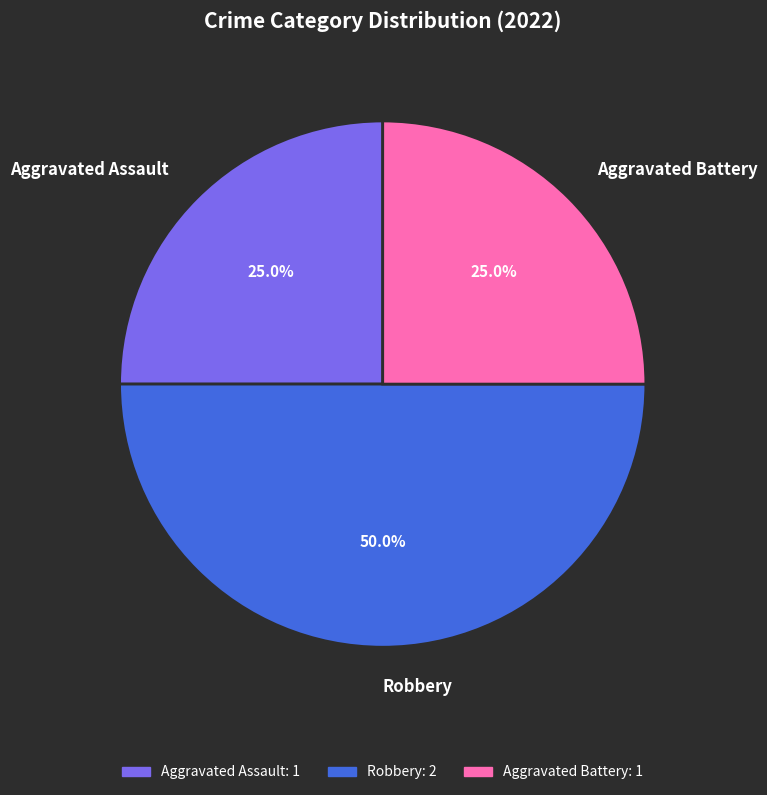

What is the ratio of the value at Robbery to the value at Aggravated Battery?

2.0